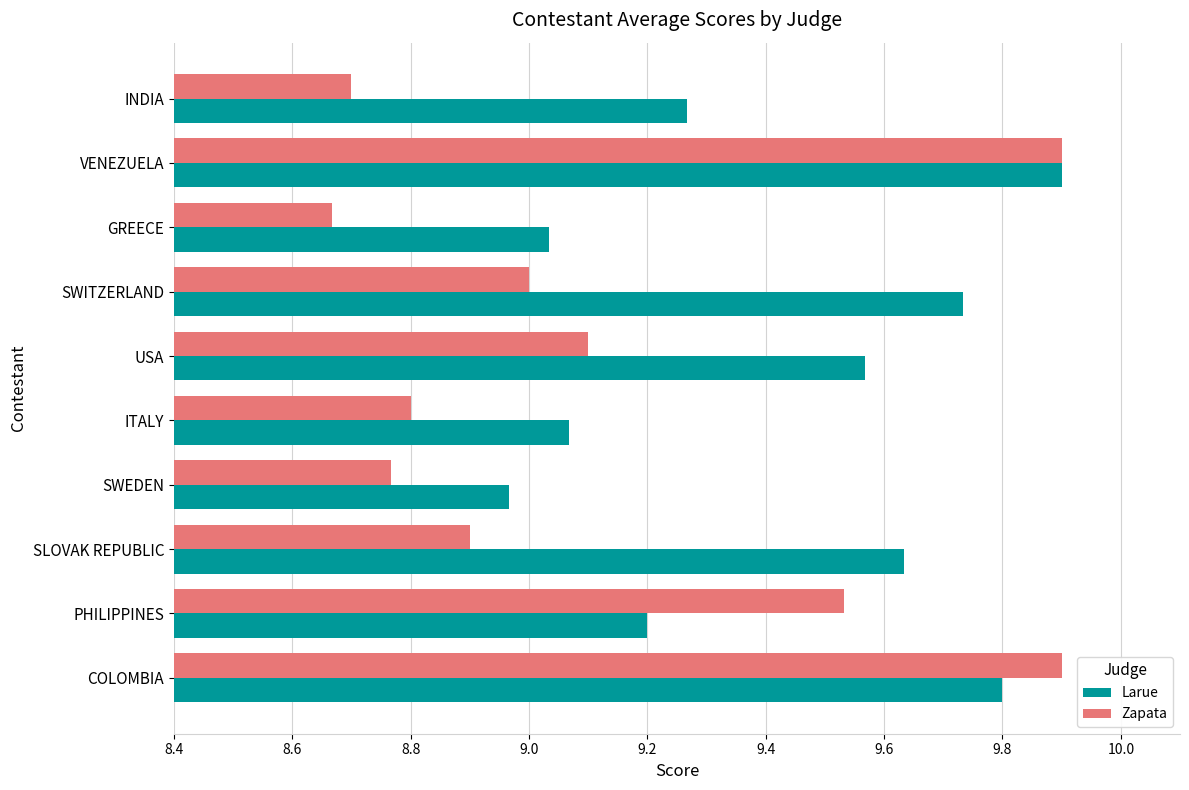

Which category has the highest value in the Larue series?

VENEZUELA